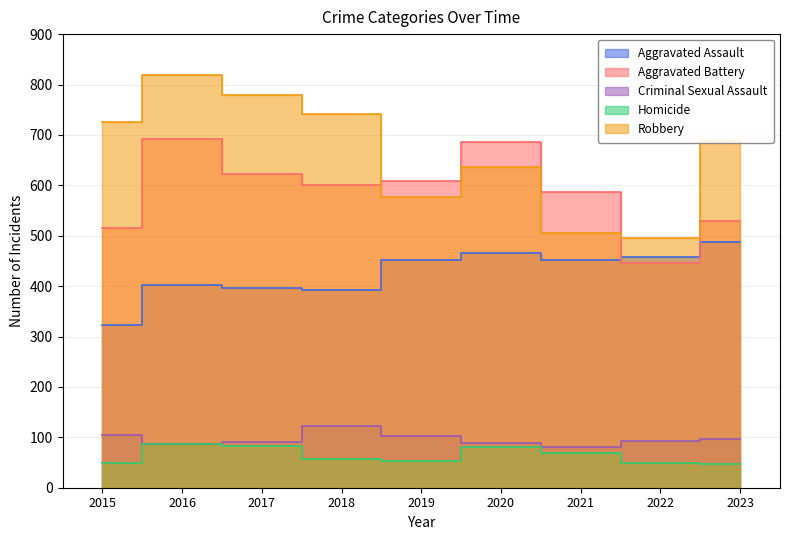

What is the sum of the Homicide values at 2018 and 2017?

138